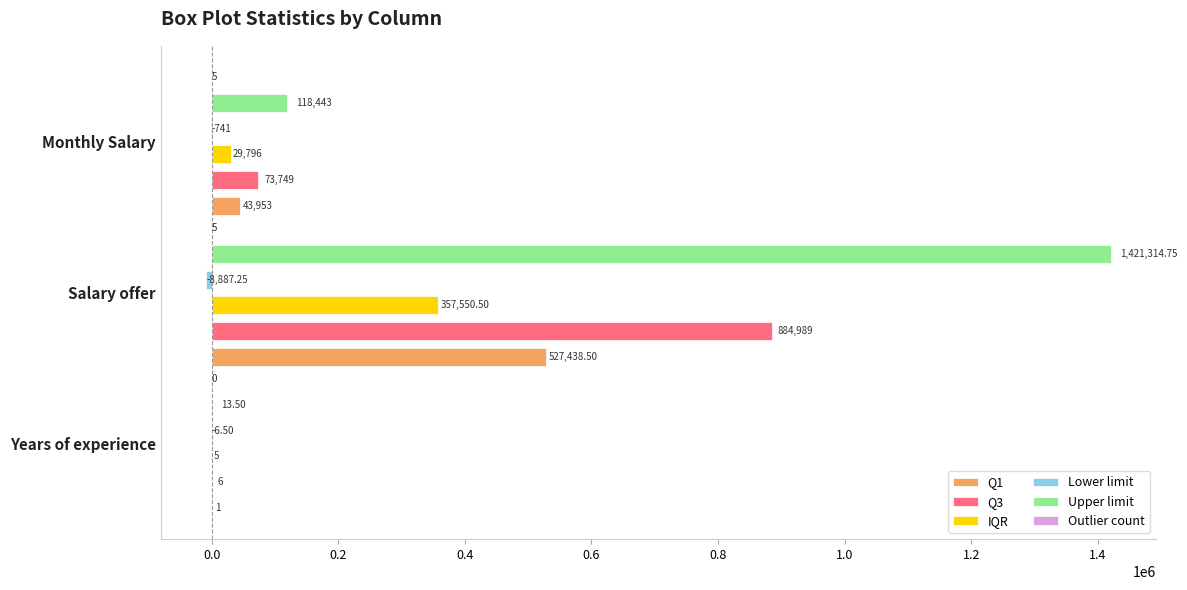

How many series are shown in this chart?

6